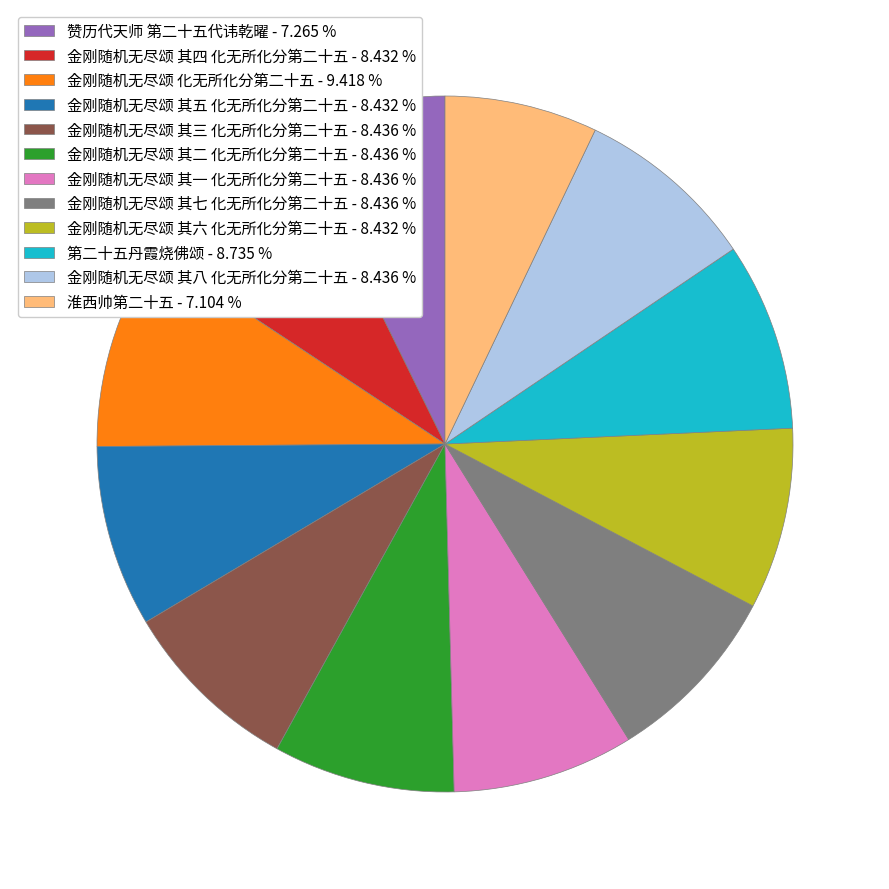

Is there any slice that represents more than half of the pie?

No